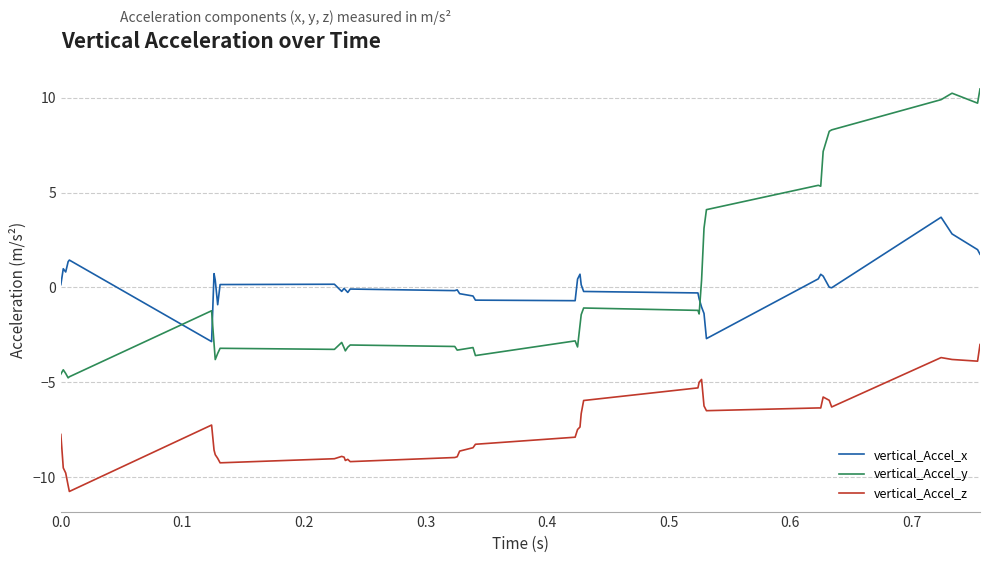

Which series has the widest spread of values?

vertical_Accel_y